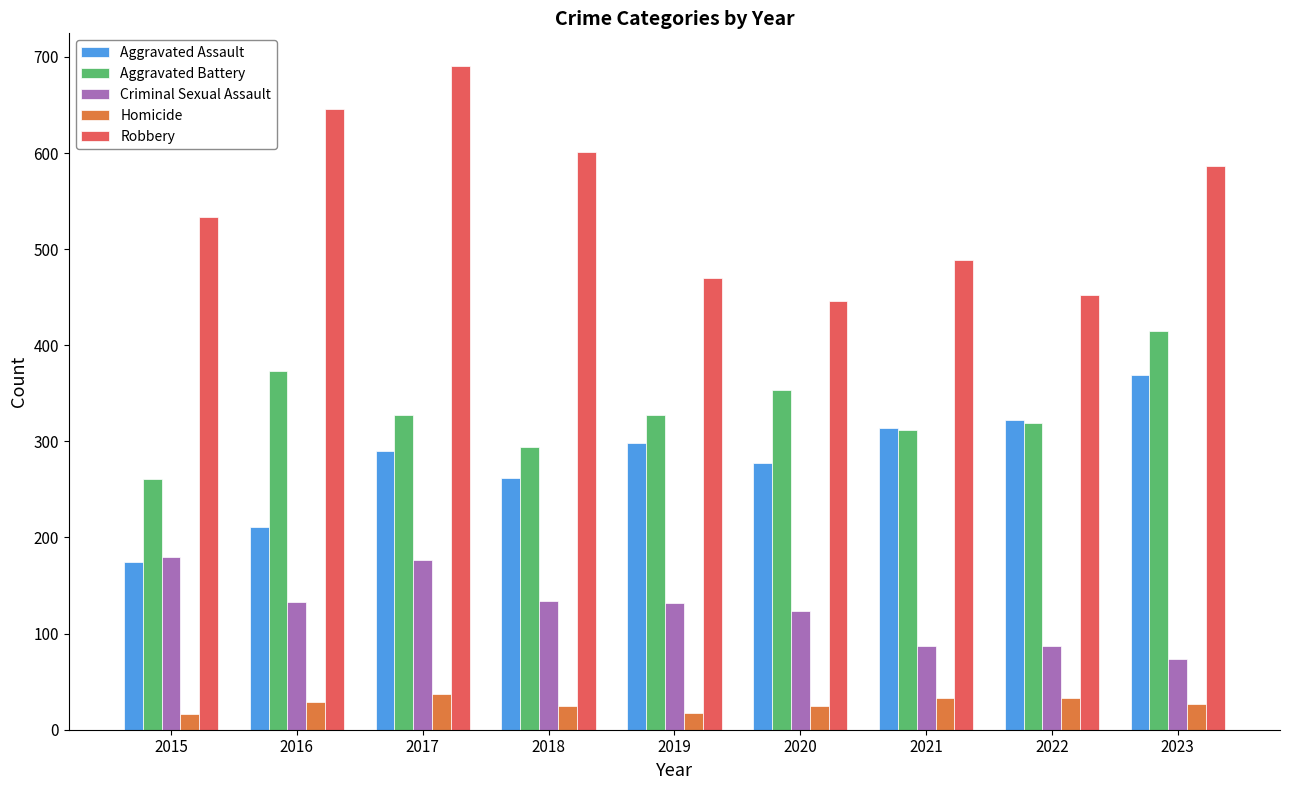

What is the value of the Aggravated Battery bar at the 4th from the left?

294